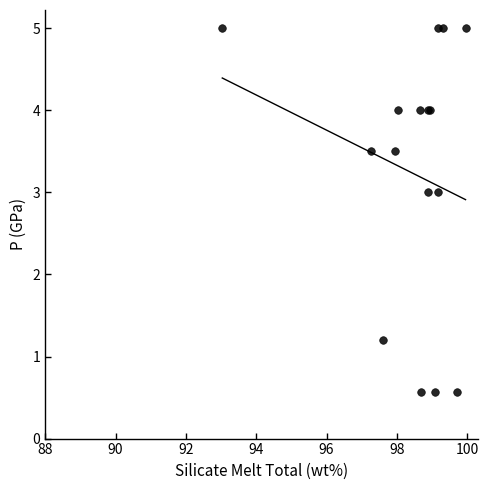

What Y value in the scatter plot is closest to 2?

1.2